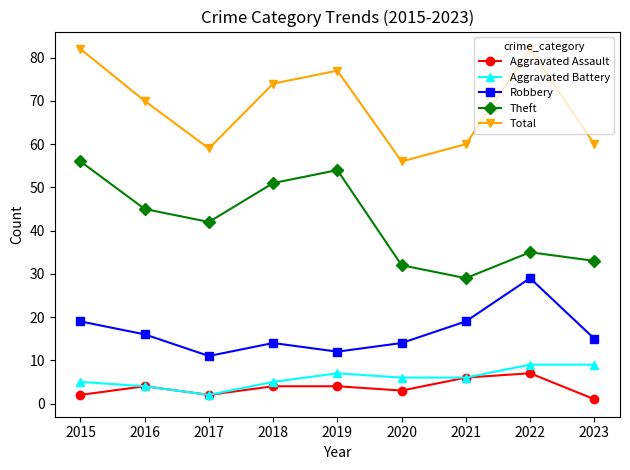

Between 2017 and 2023, which series saw the biggest shift?

Theft